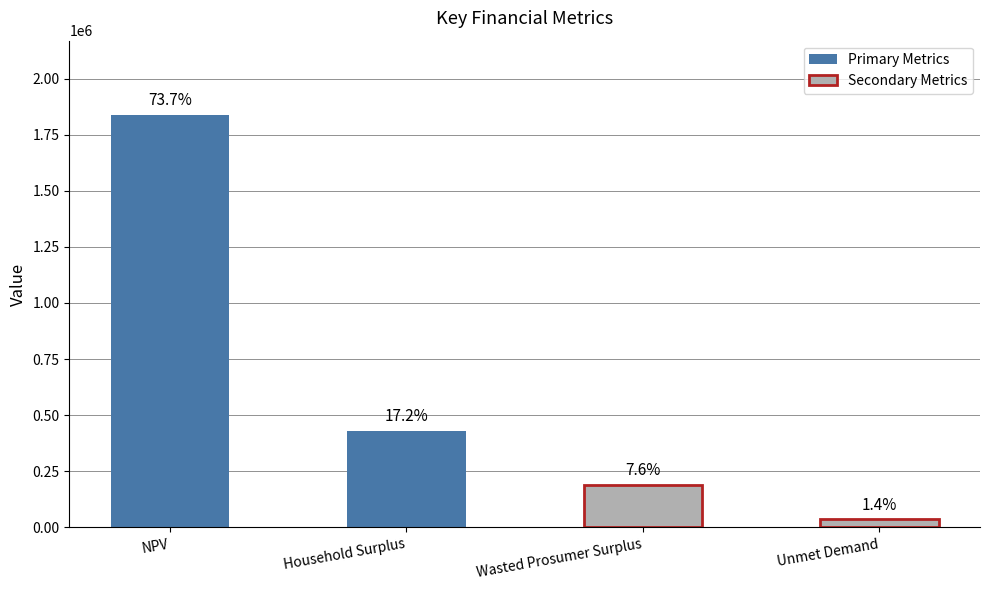

Are the bars grouped side by side (vs. stacked)?

No